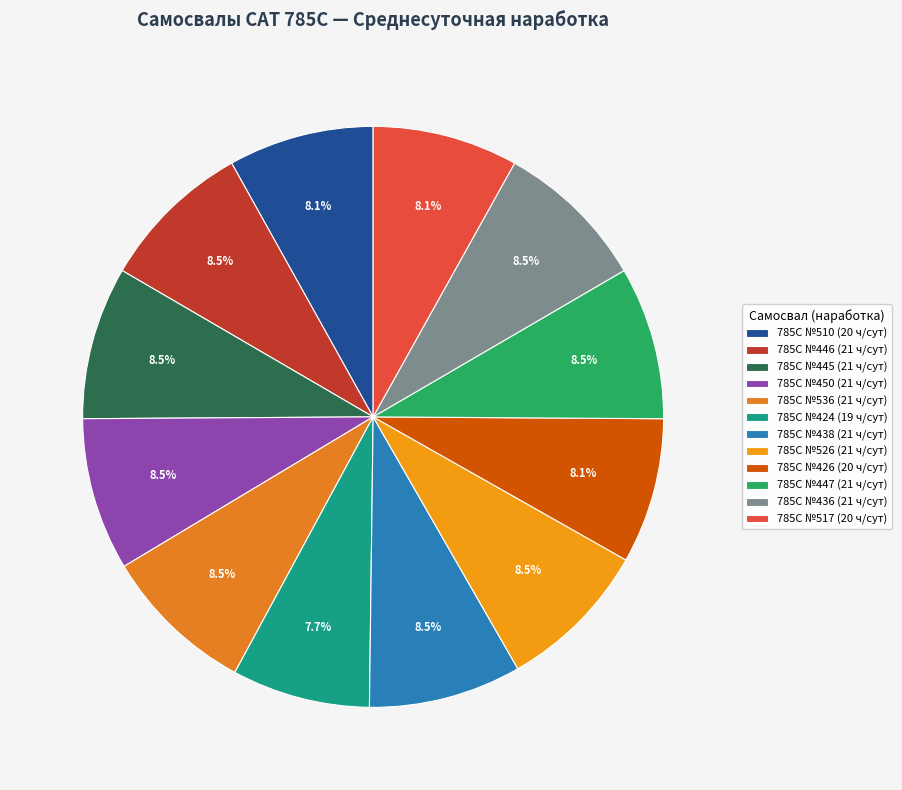

How many slices are in this pie chart?

12